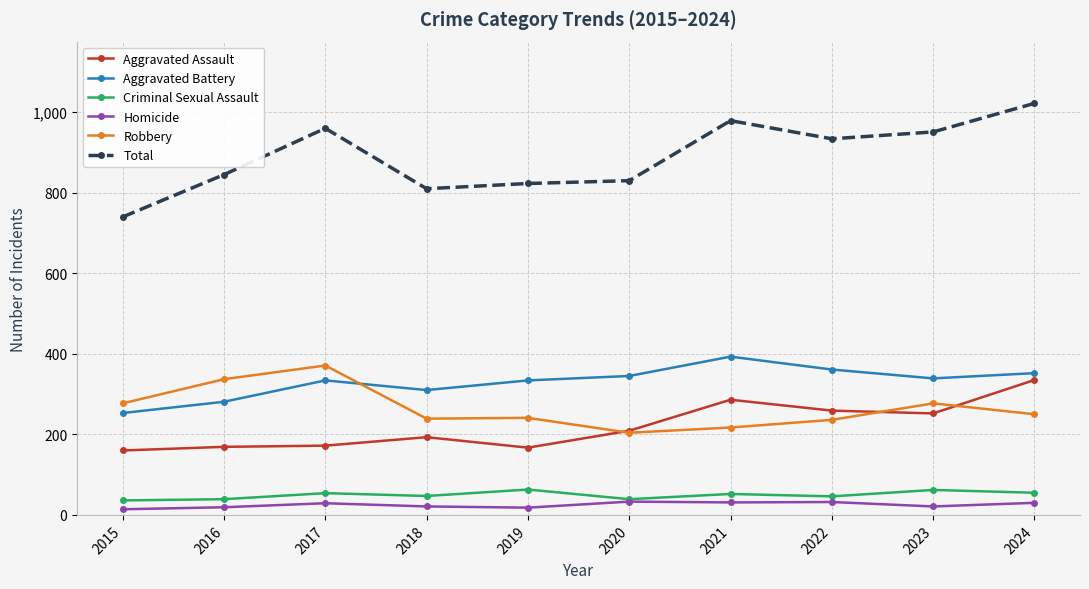

List the series in order of their peak value, highest first.

Total, Aggravated Battery, Robbery, Aggravated Assault, Criminal Sexual Assault, Homicide